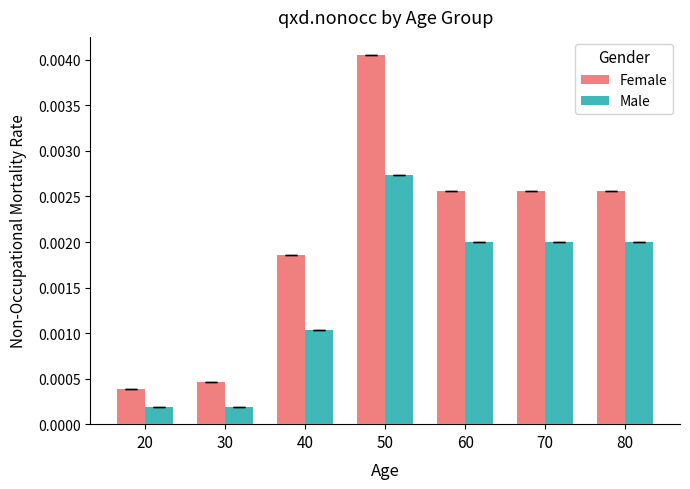

Where is Female nearest to the value 0?

20